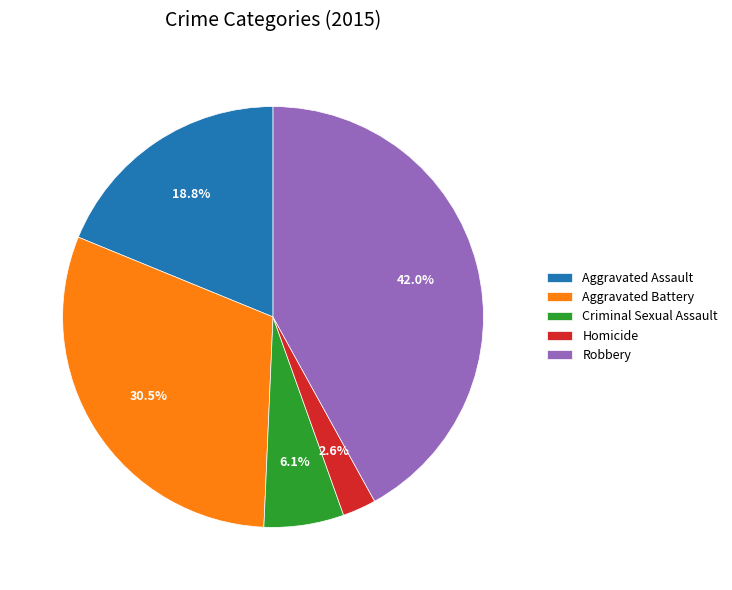

Which category has the biggest portion of the pie?

Robbery